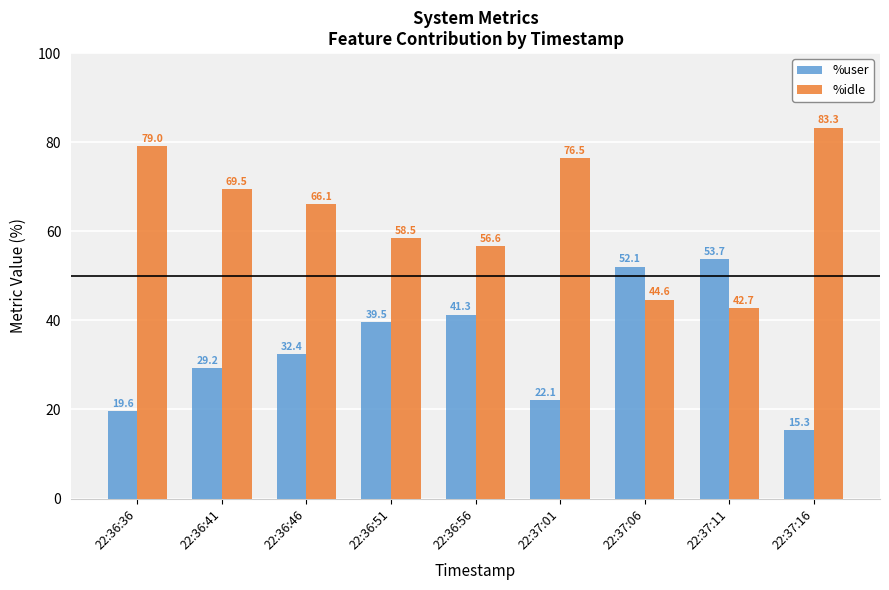

What is the value of the %user bar at the 2nd from the left?

29.2